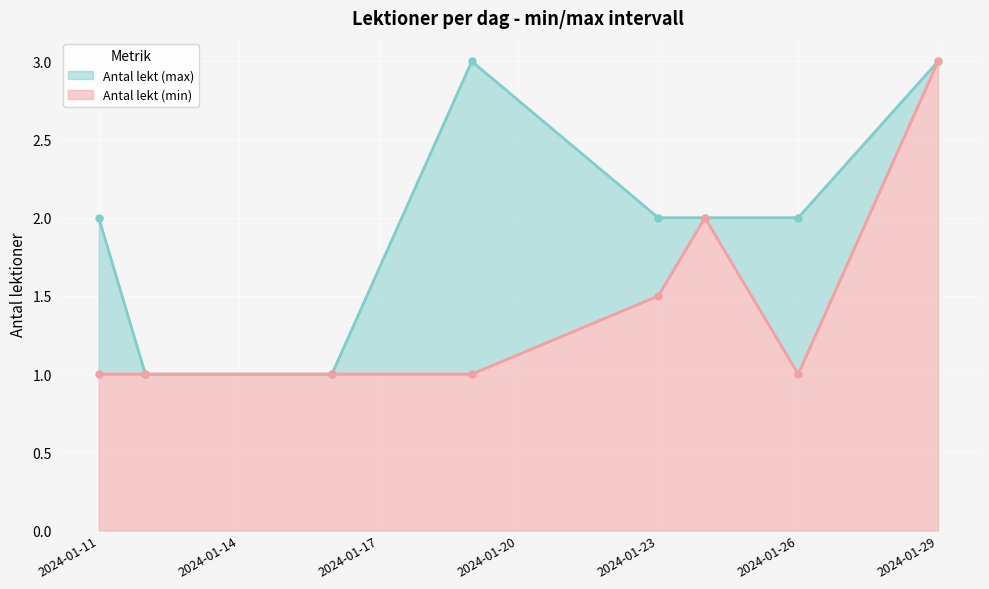

What is the difference between the highest and lowest values at 2024-01-23?

0.5